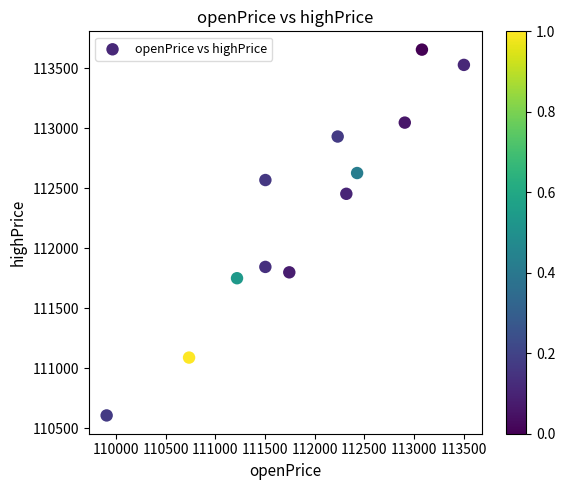

What is the range of Y values (max minus min)?

3052.0